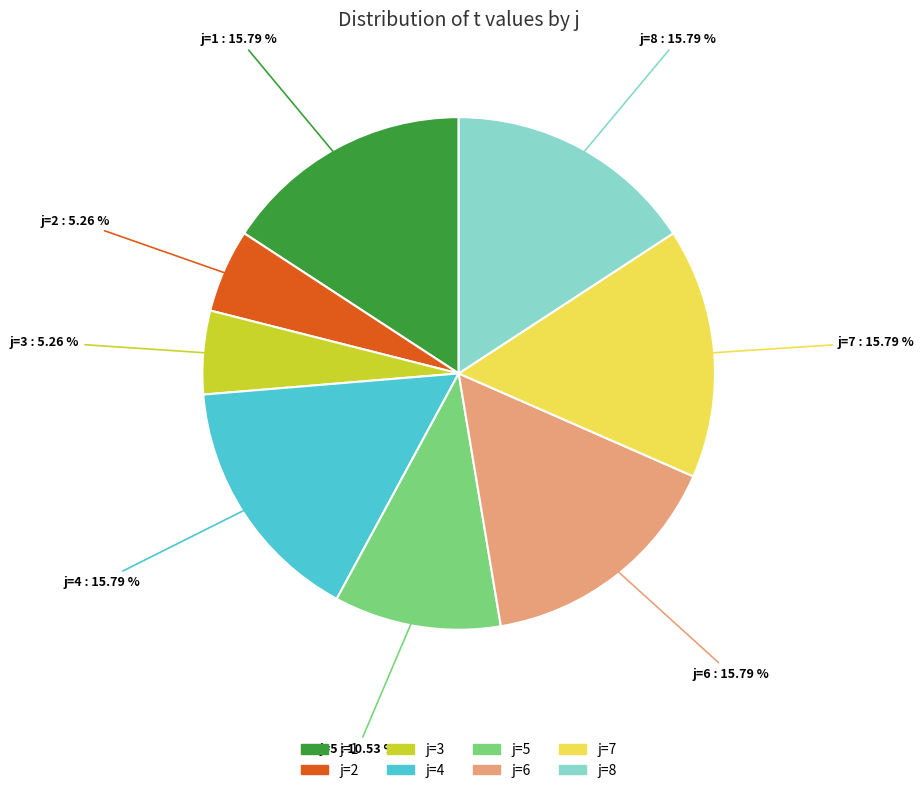

Does any single category account for the majority?

No